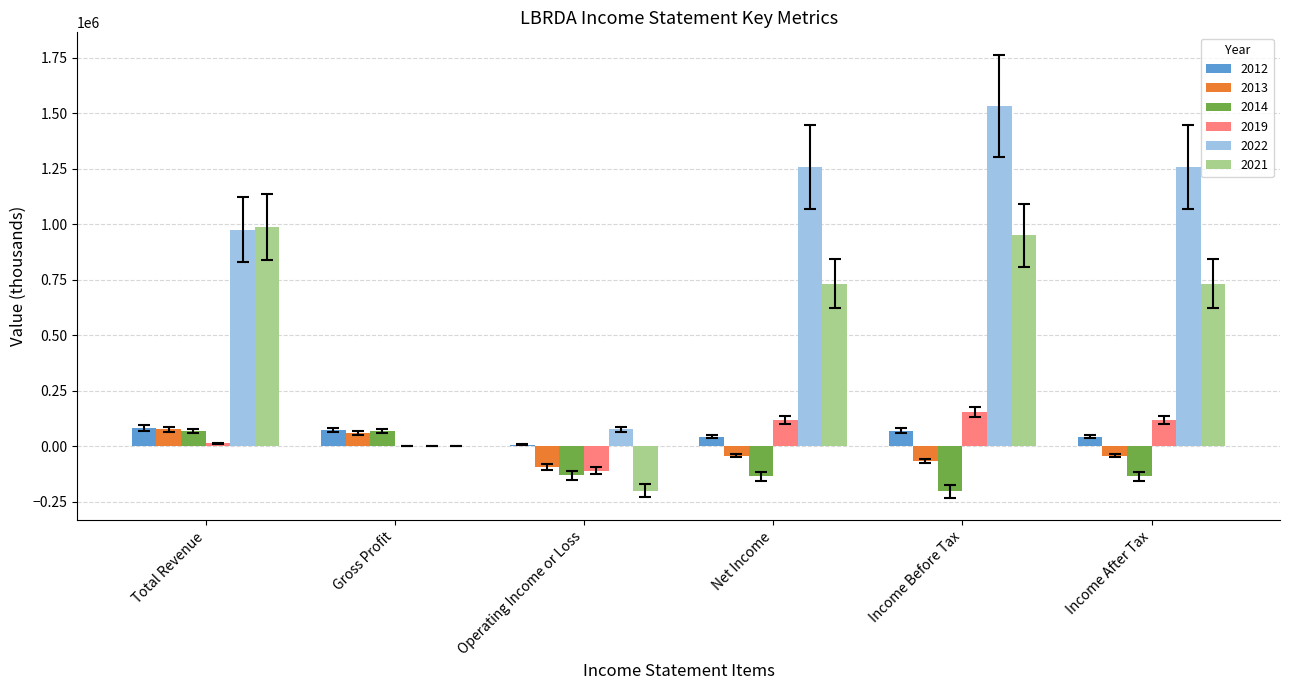

Which series has the largest total across all categories?

2022